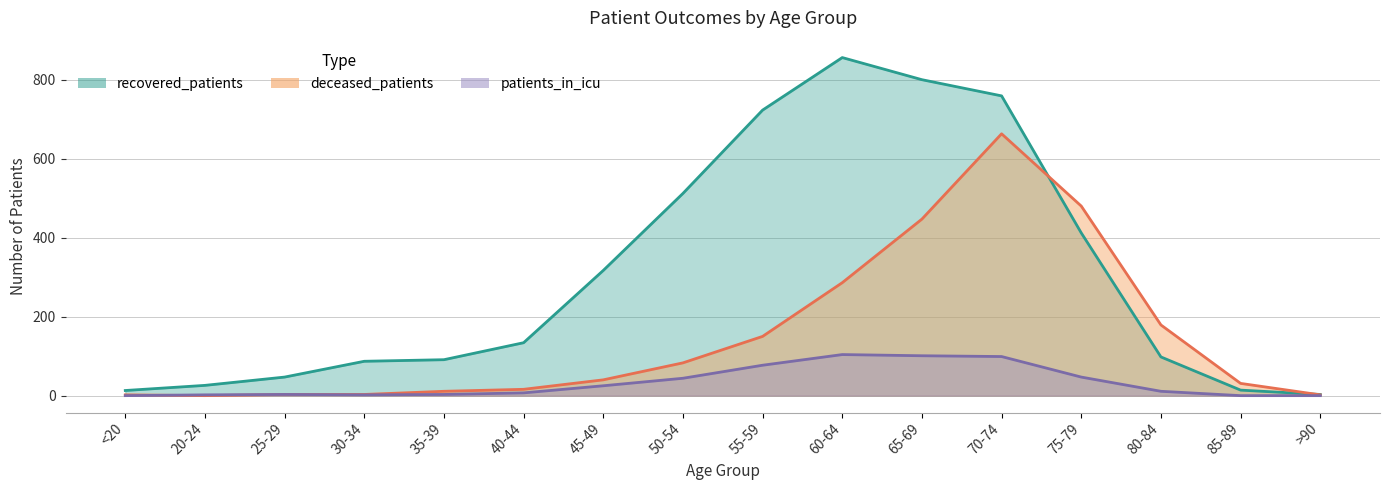

At which label does patients_in_icu first exceed 11?

45-49